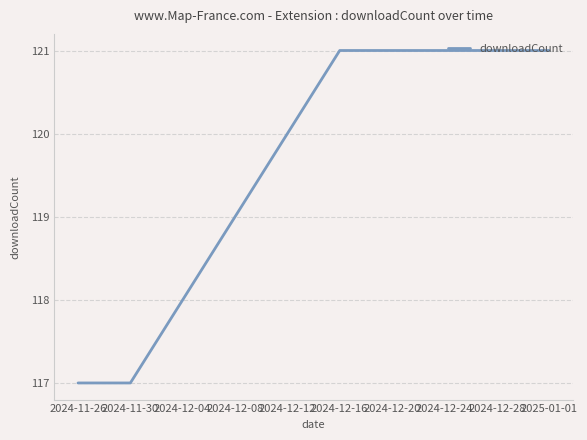

What is the difference between the values at 2024-11-30 and 2024-12-28?

4